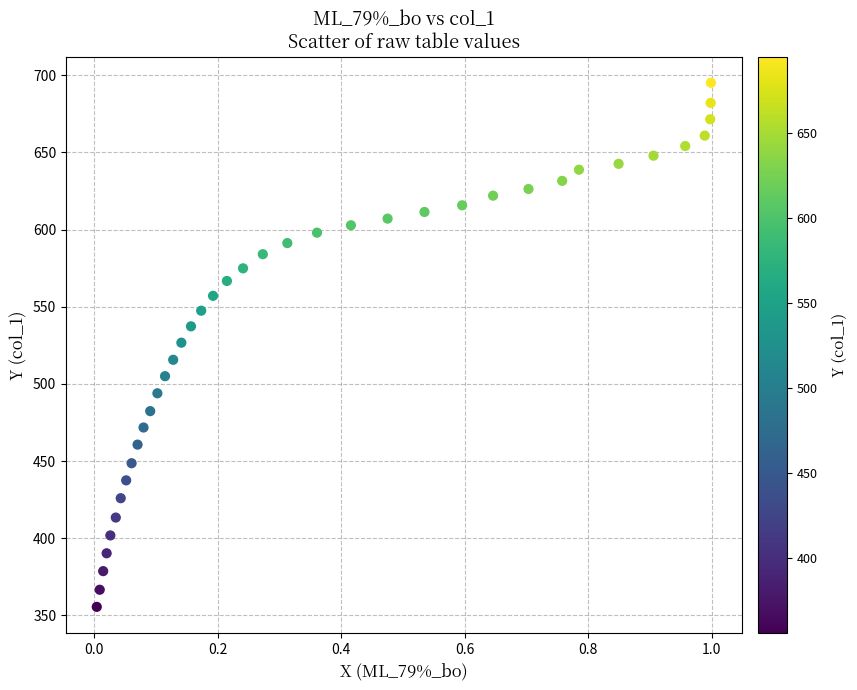

What is the range of X values (max minus min)?

1.0